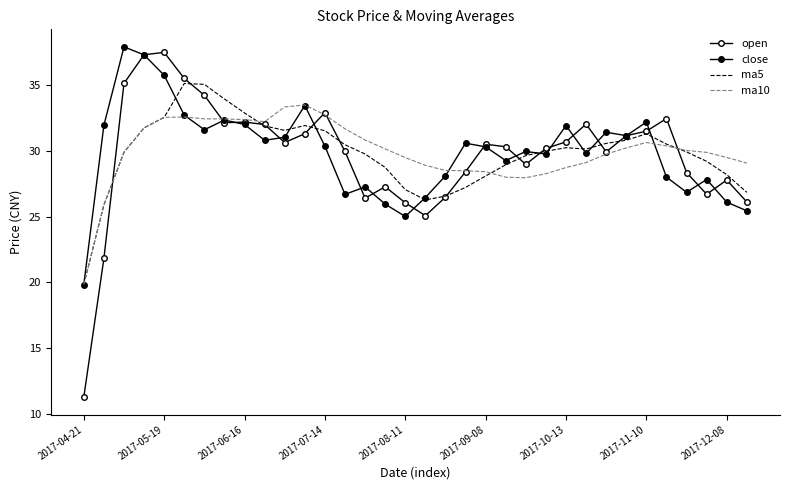

What are all the series names shown in the legend?

open, close, ma5, ma10